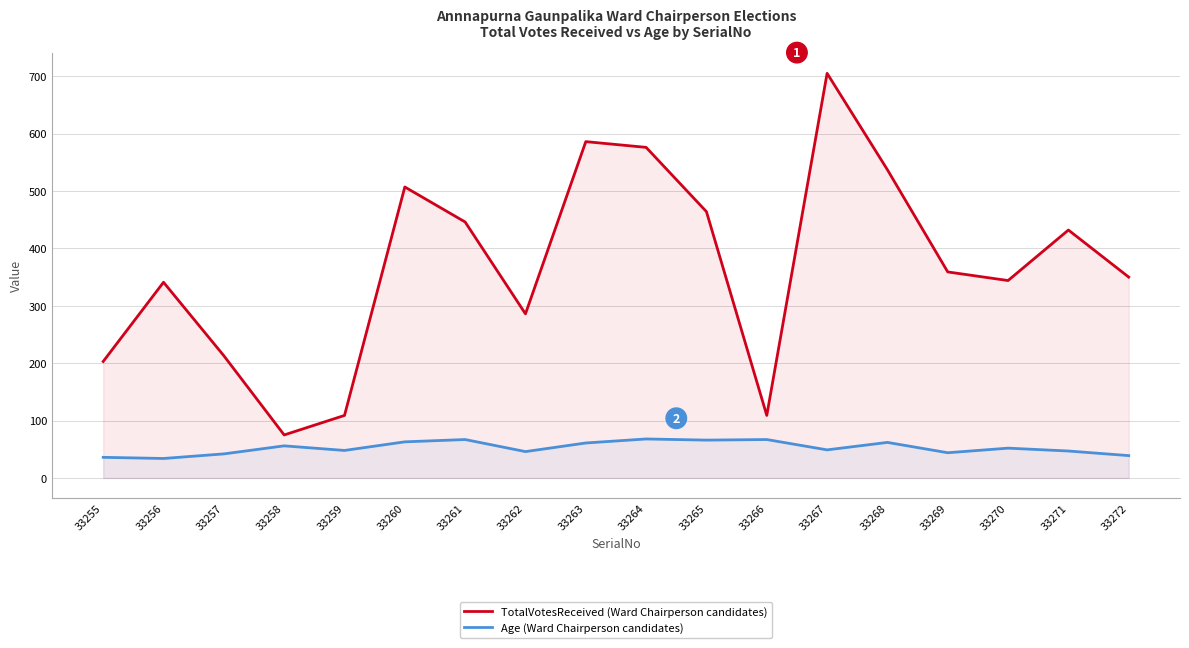

At which category does TotalVotesReceived (Ward Chairperson candidates) reach its first local valley?

33258